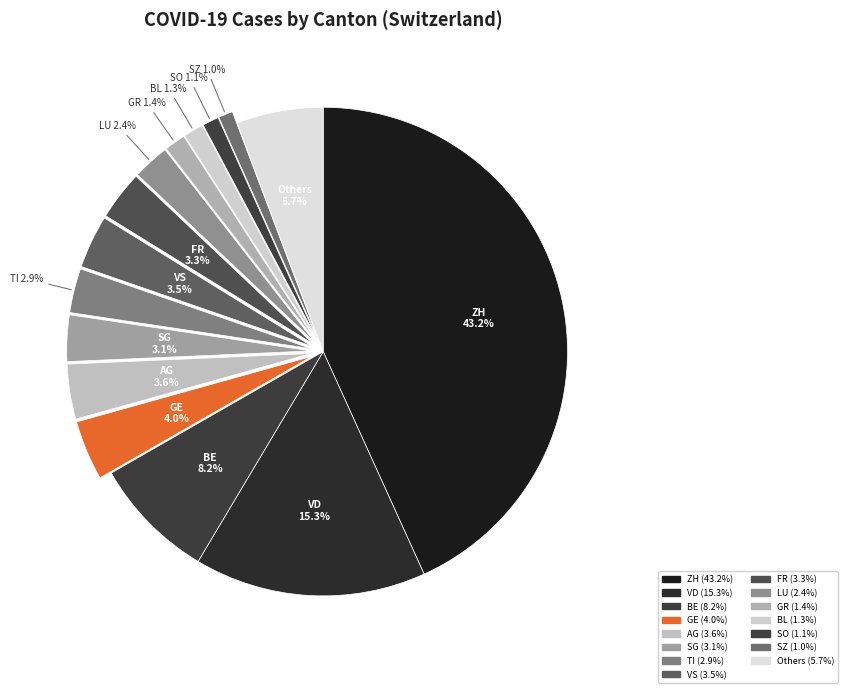

How many segments does this pie chart have?

15